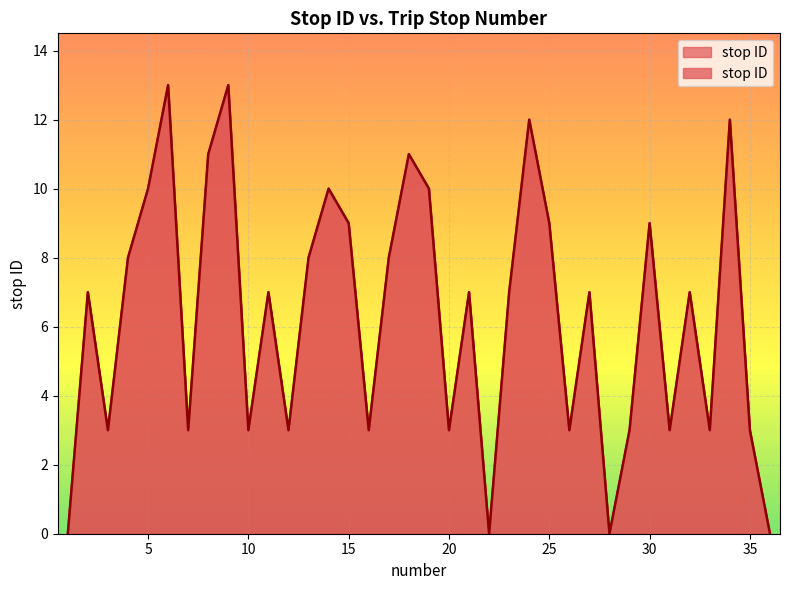

What is the sum of all values?

228